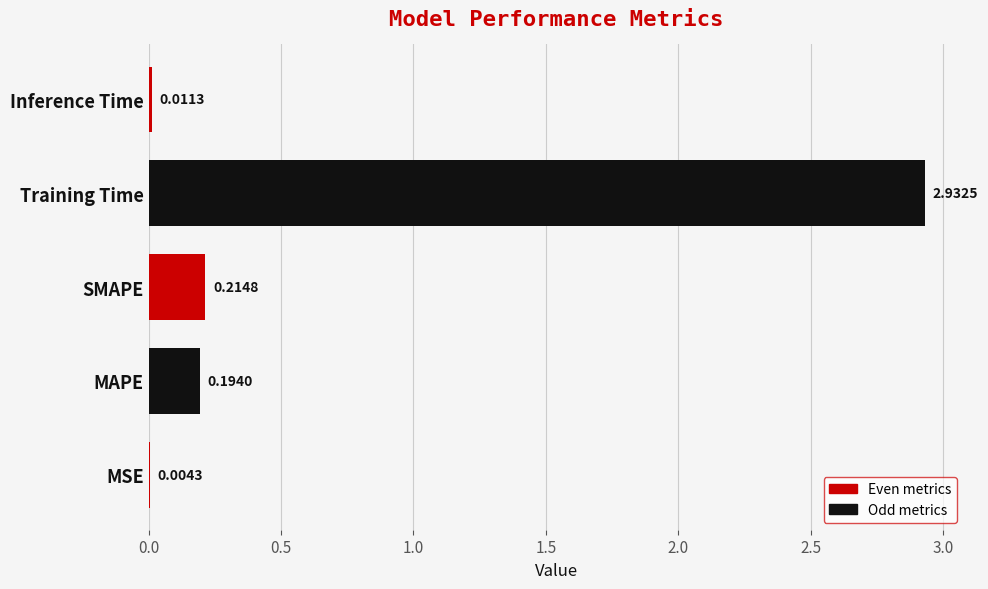

What is the sum of all values?

3.4